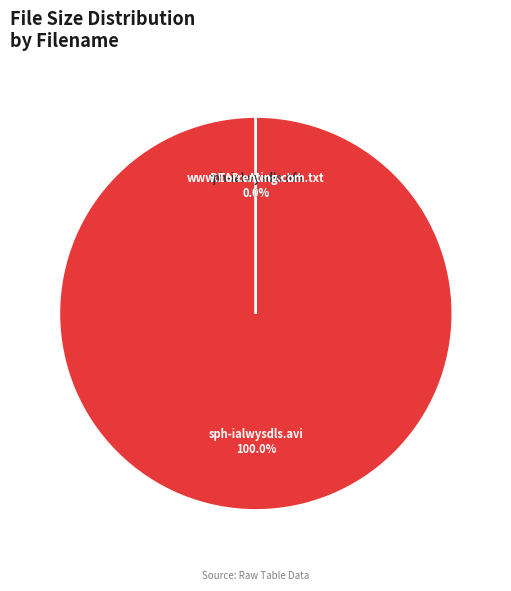

What is the change in value from sph-ialwysdls.avi to www.Torrenting.com.txt?

-227.1